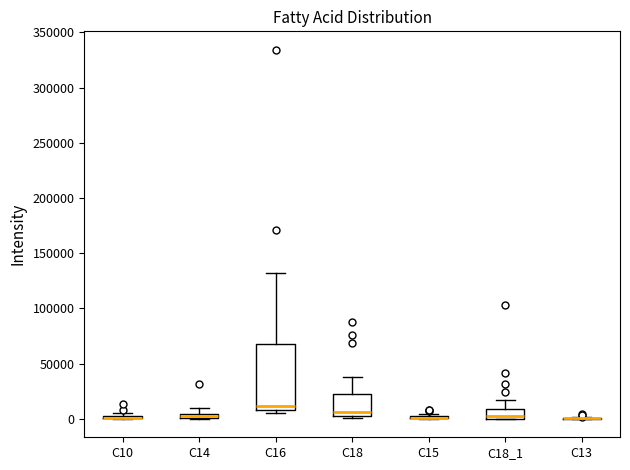

Which box is the tallest, from its lower edge to its upper edge?

C16